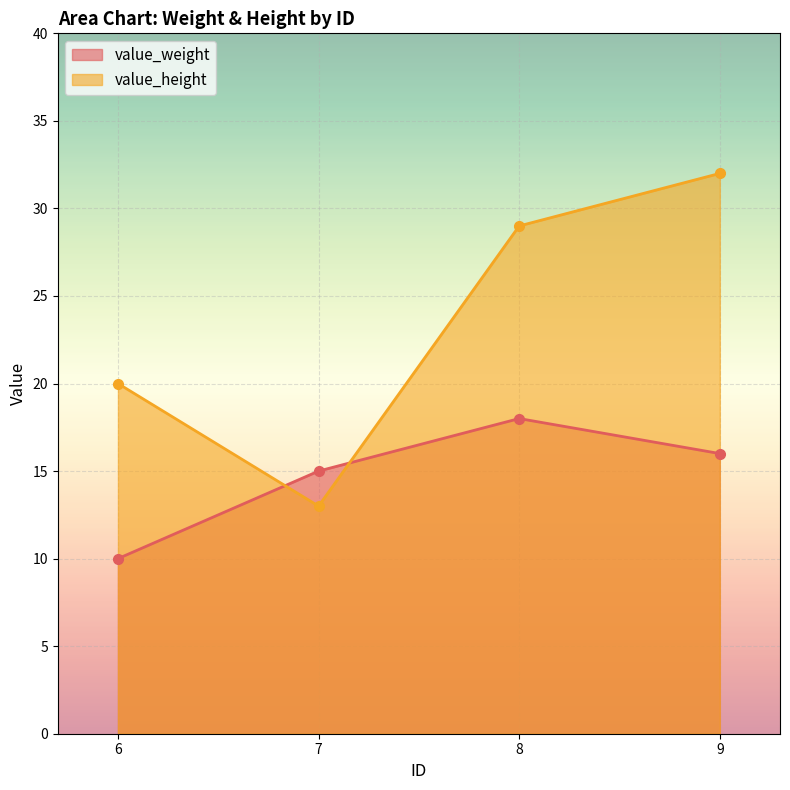

How many lines are shown in the chart?

2